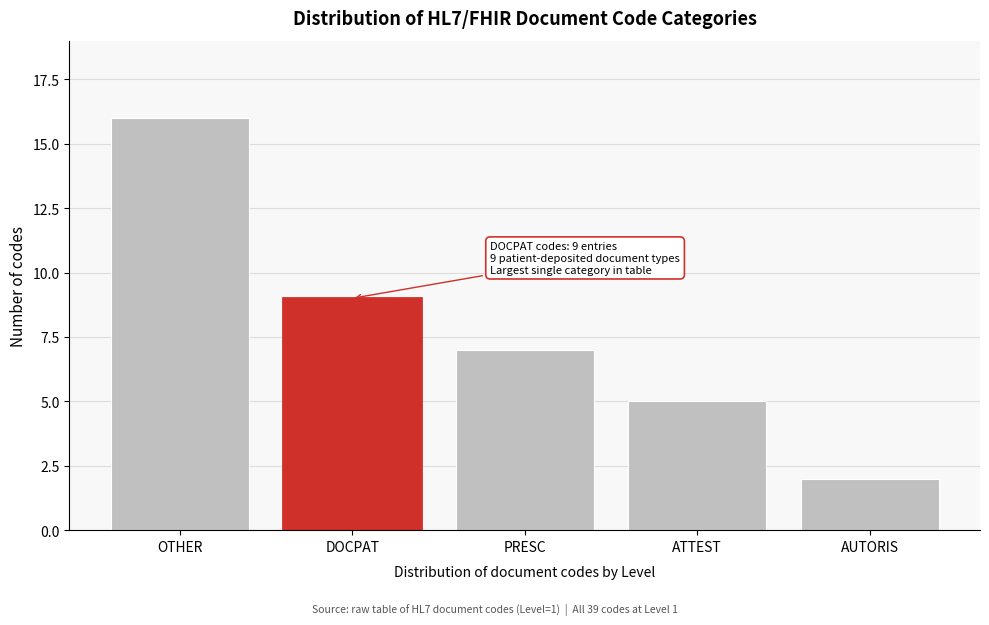

Reading left to right, list all the values displayed in this chart.

OTHER=16	DOCPAT=9	PRESC=7	ATTEST=5	AUTORIS=2